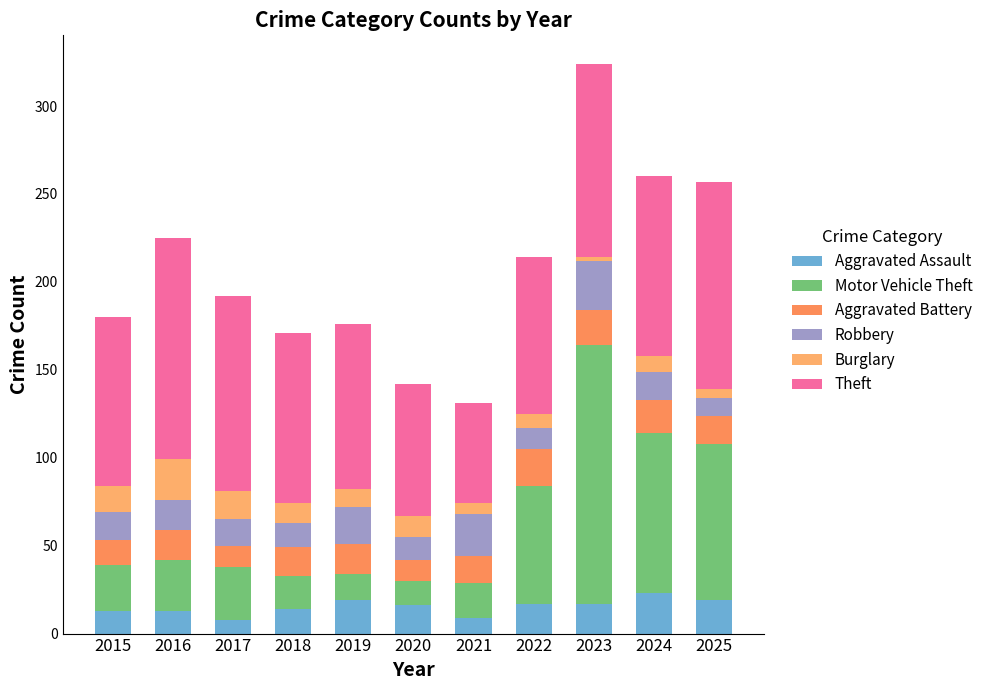

At which category is the sum across all series the highest?

2023